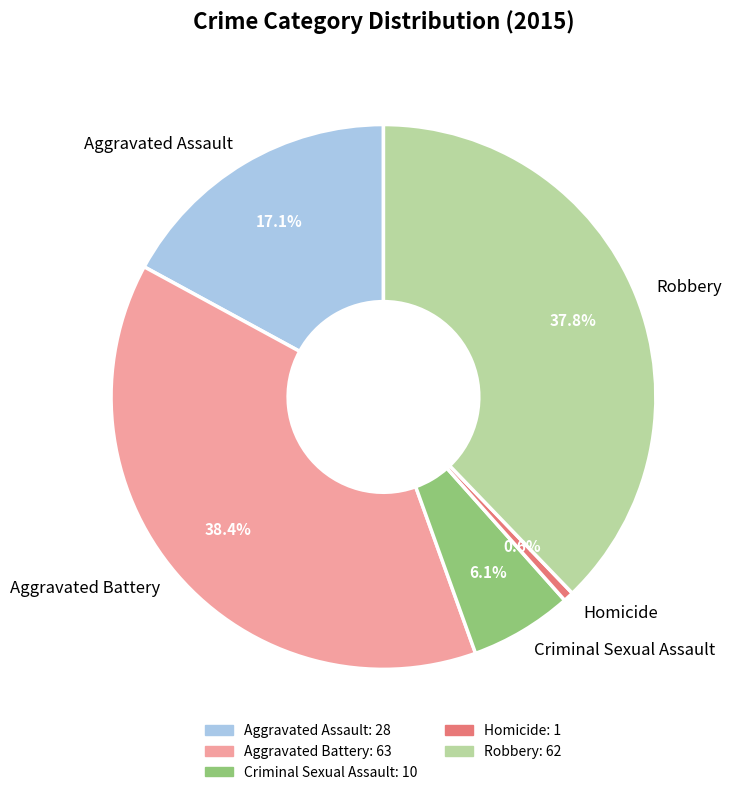

How many slices are in this pie chart?

5